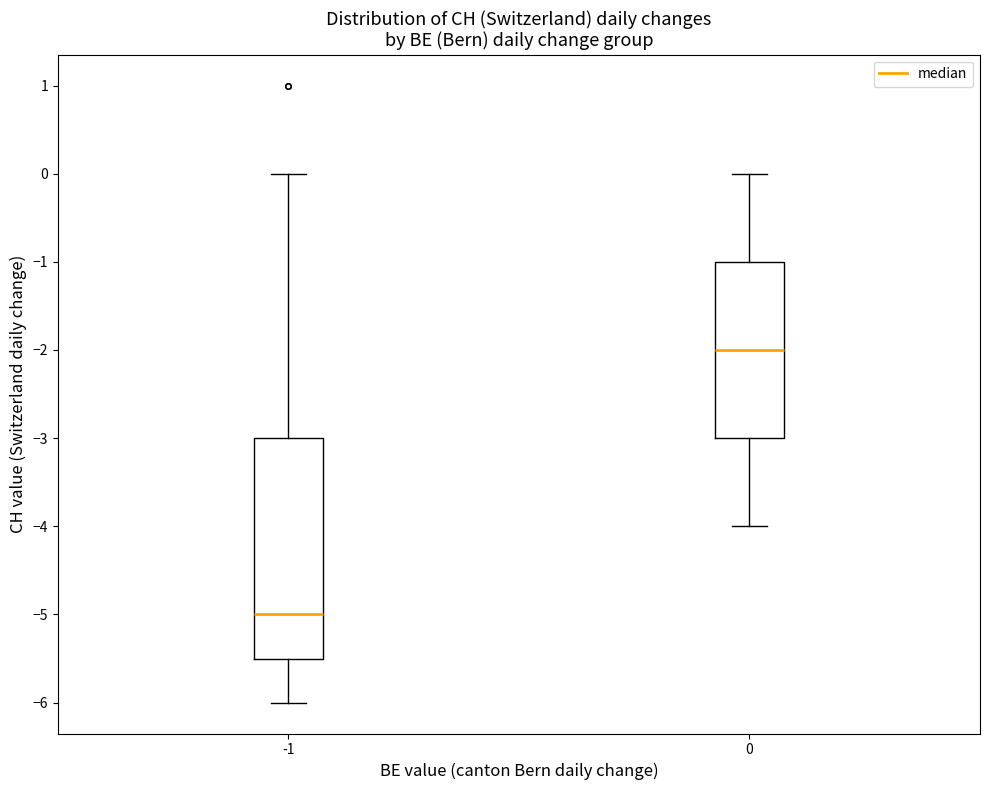

Which box is the tallest, from its lower edge to its upper edge?

-1